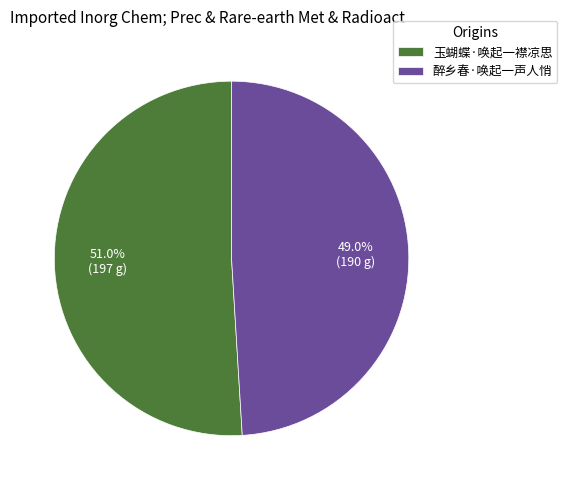

Approximately how many times larger is the value at 醉乡春·唤起一声人悄 compared to 玉蝴蝶·唤起一襟凉思?

1.0